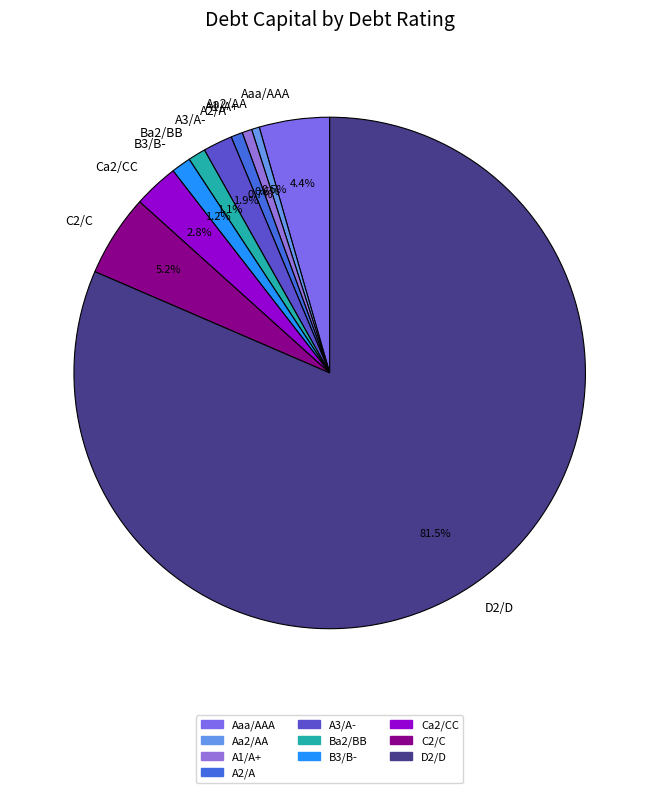

Is the sum of Ca2/CC and Aa2/AA greater than half?

No